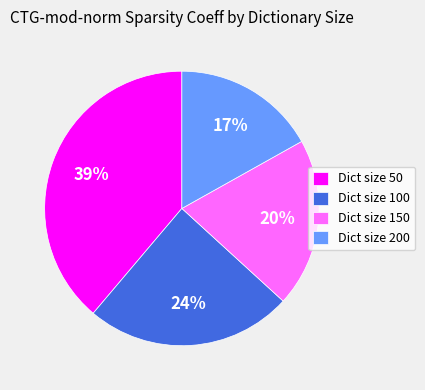

Which slice is the smallest?

Dict size 200